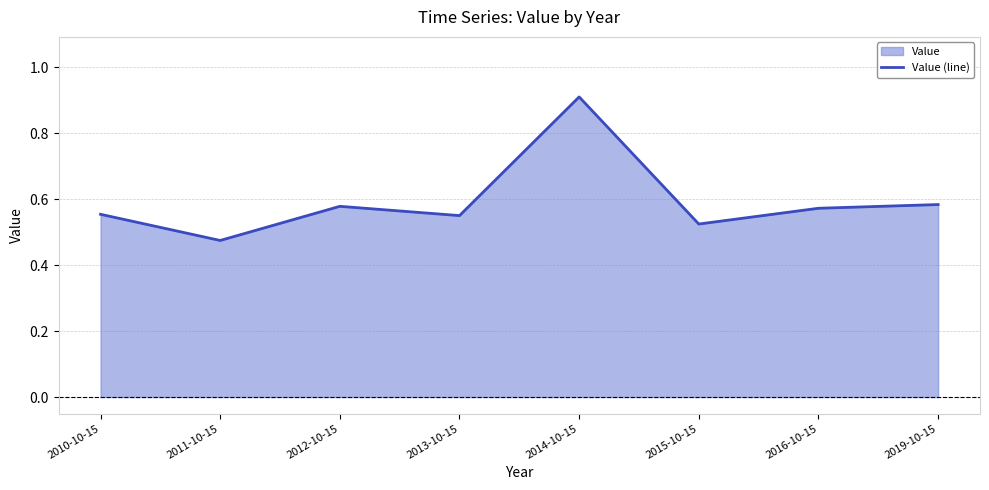

Which category has the lowest value across all series?

2011-10-15